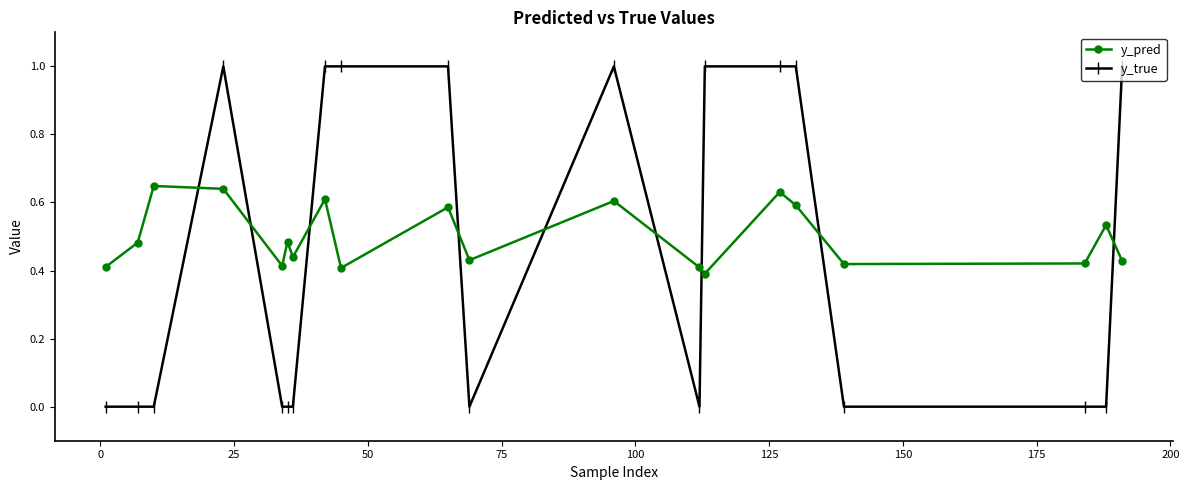

Which series has the largest total across all categories?

y_pred